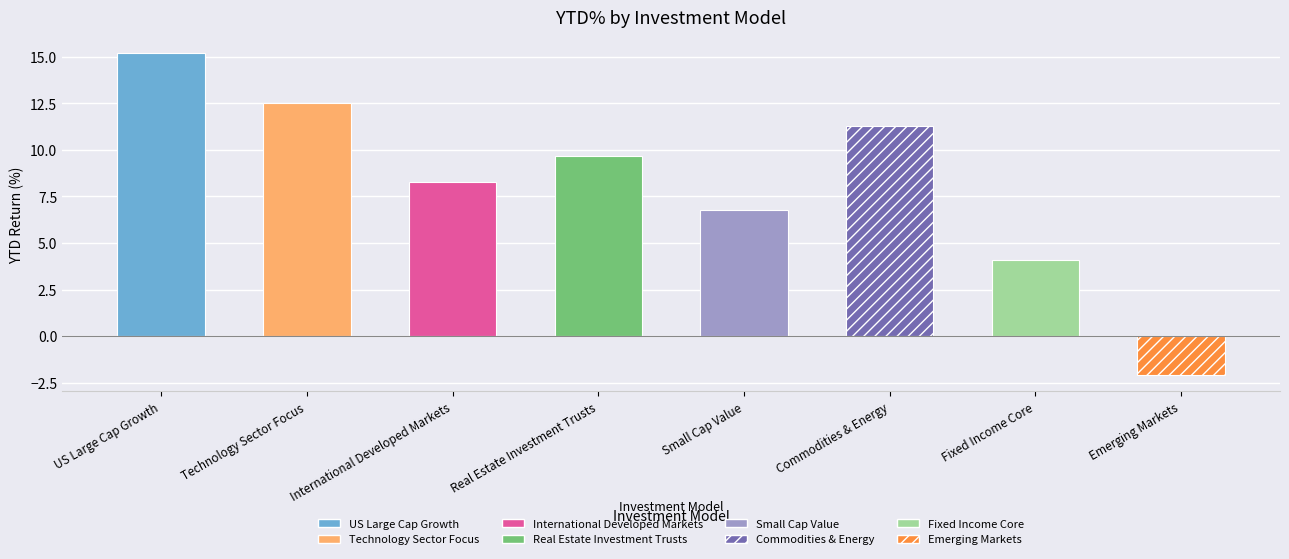

What value does the data have at Small Cap Value?

6.8